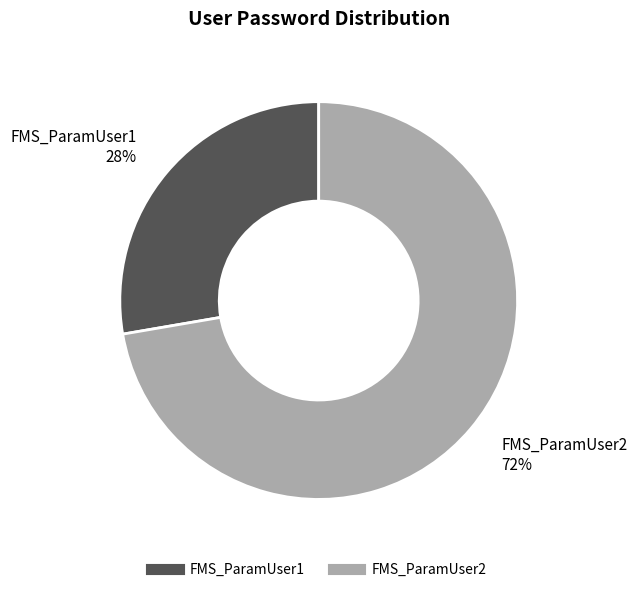

True or false: FMS_ParamUser1 accounts for 28% of the total.

True